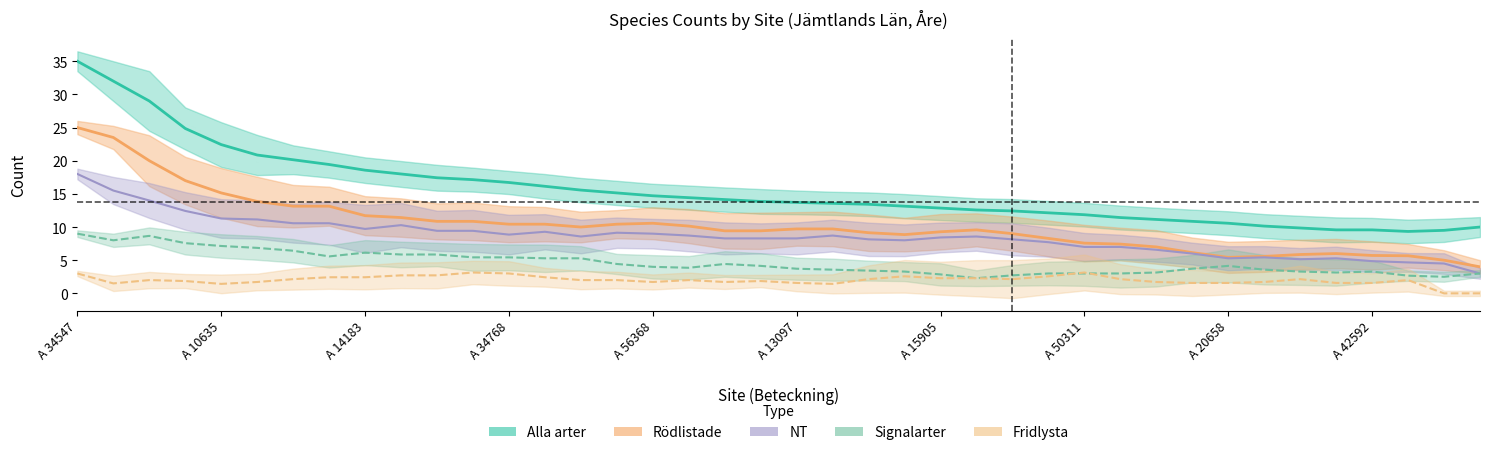

How many interior local peaks does the Rödlistade series have?

8